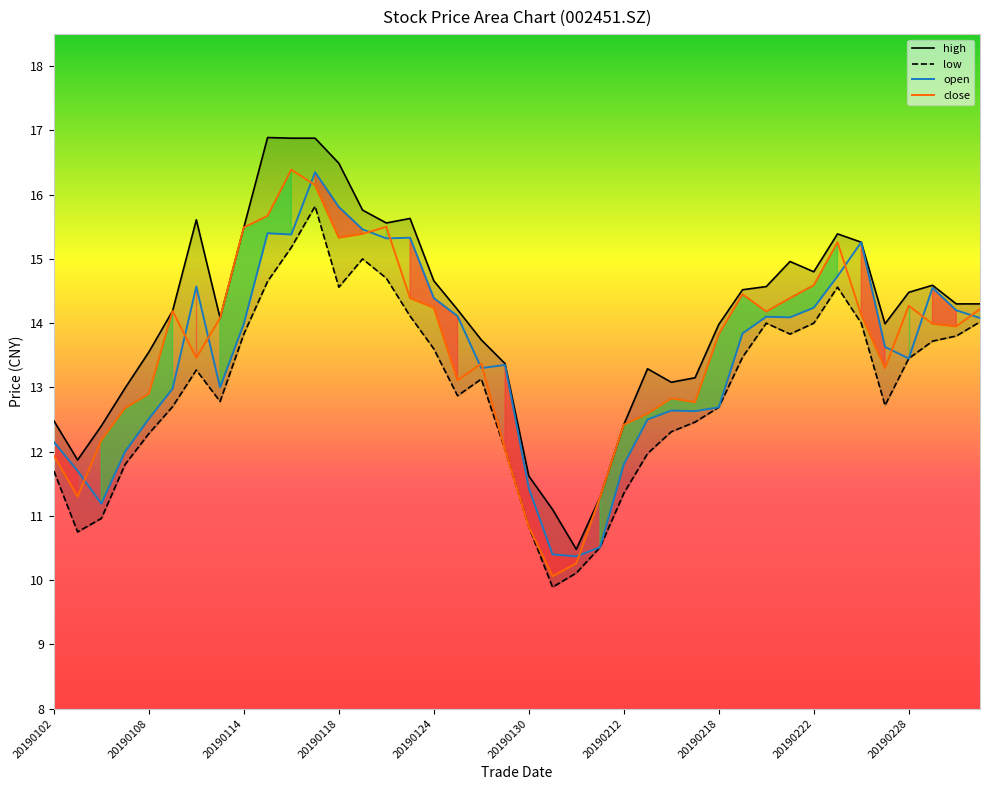

What is the highest value of the open series?

16.4